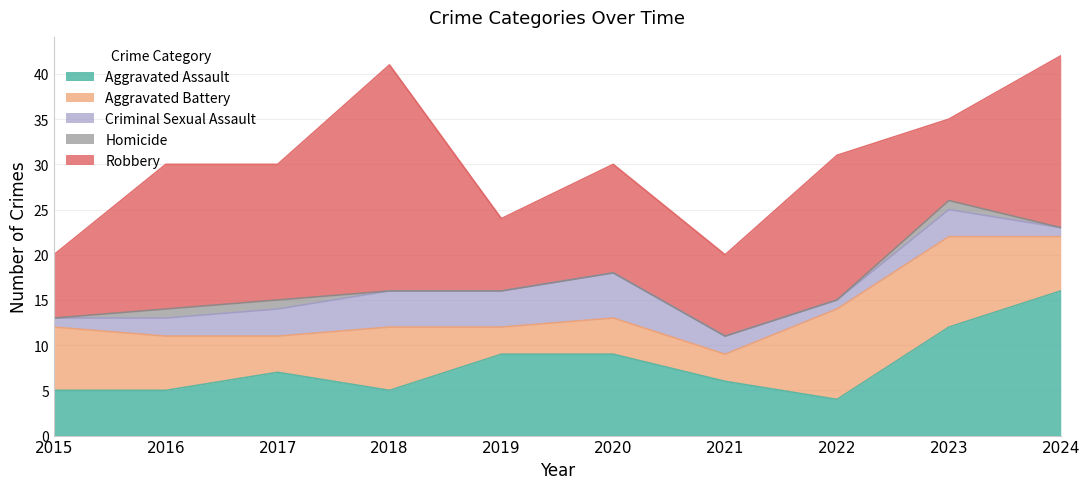

Which has a higher value, 2024 or 2016?

2024